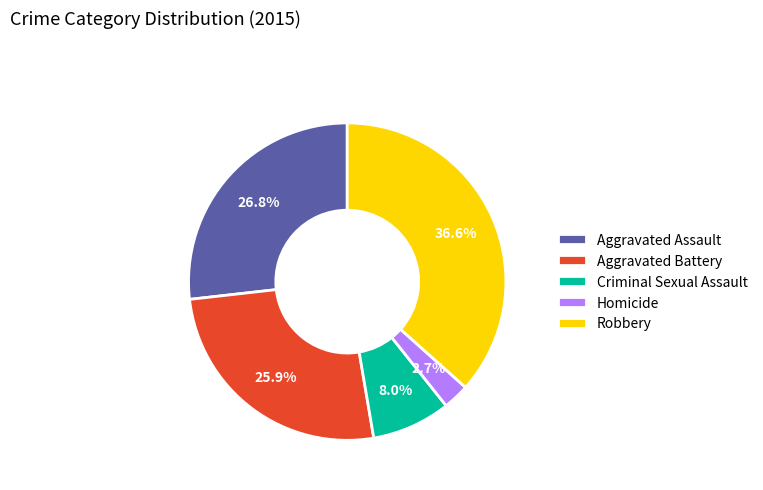

What percentage do Aggravated Battery and Homicide together represent?

28.6%